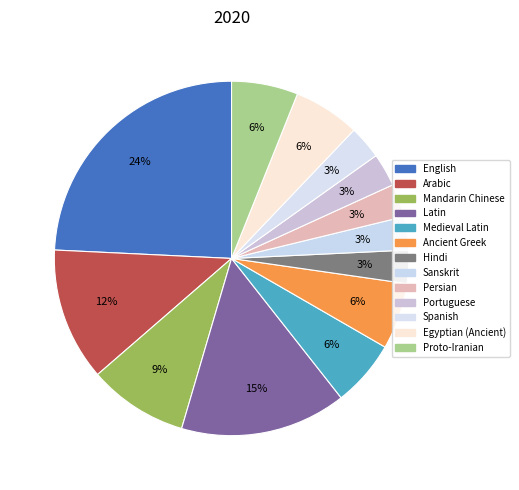

To the nearest percent, what is the average slice percentage?

8%